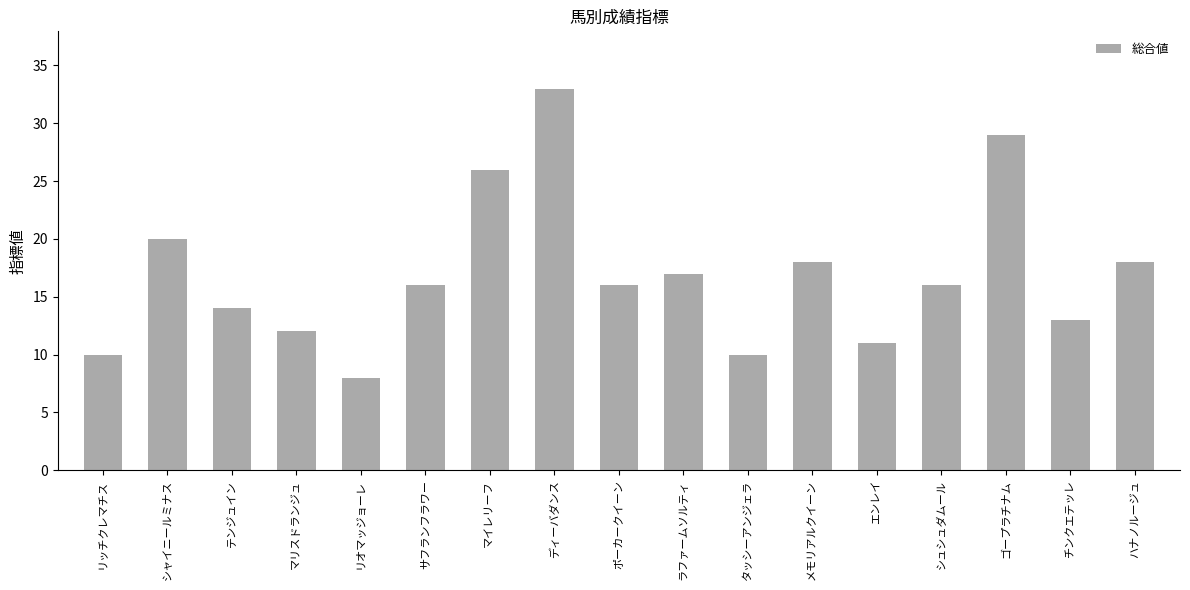

What is the smallest value displayed?

8